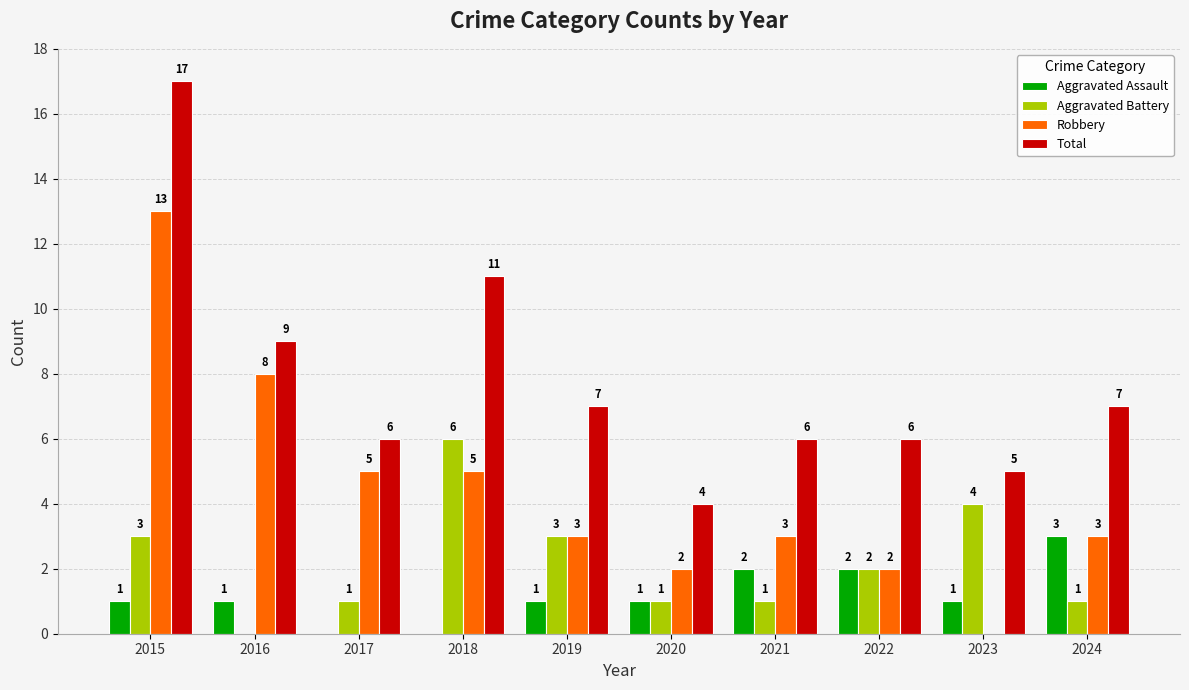

The value of Aggravated Battery at 2024 is 1. True or false?

True